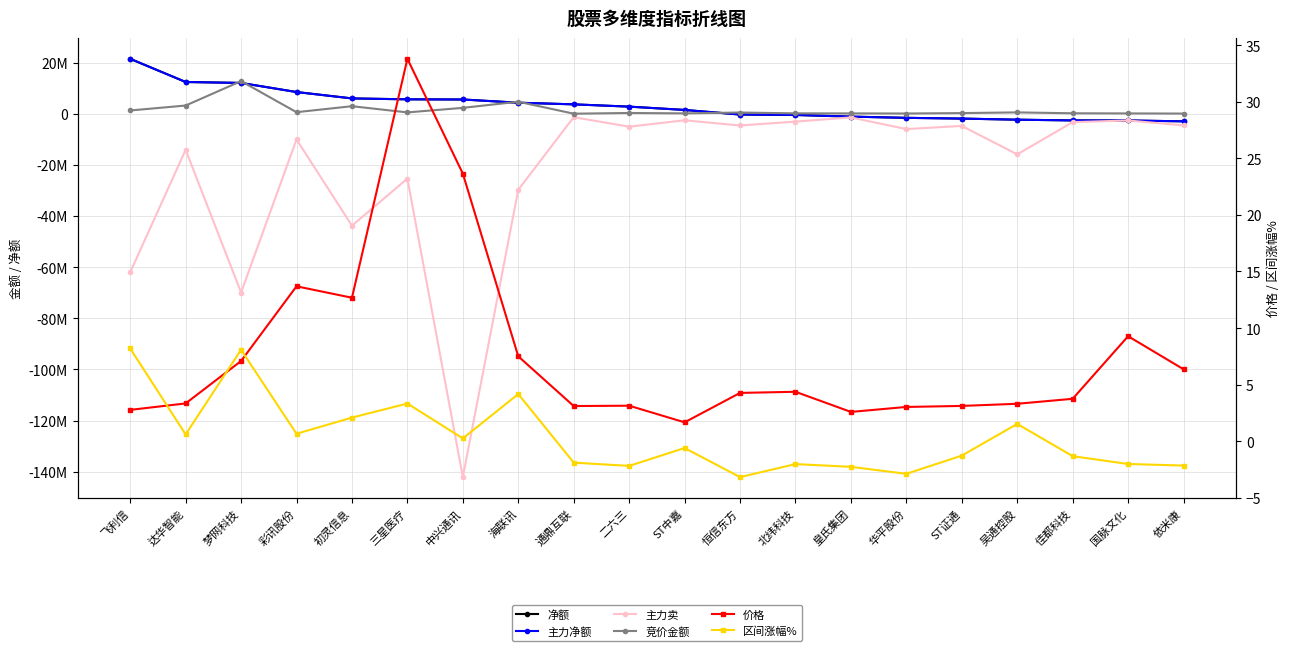

How many data points in 竞价金额 are less than 466578?

10